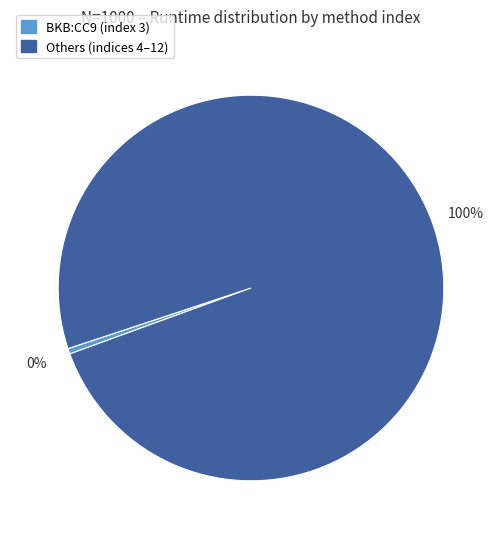

How many segments does this pie chart have?

2